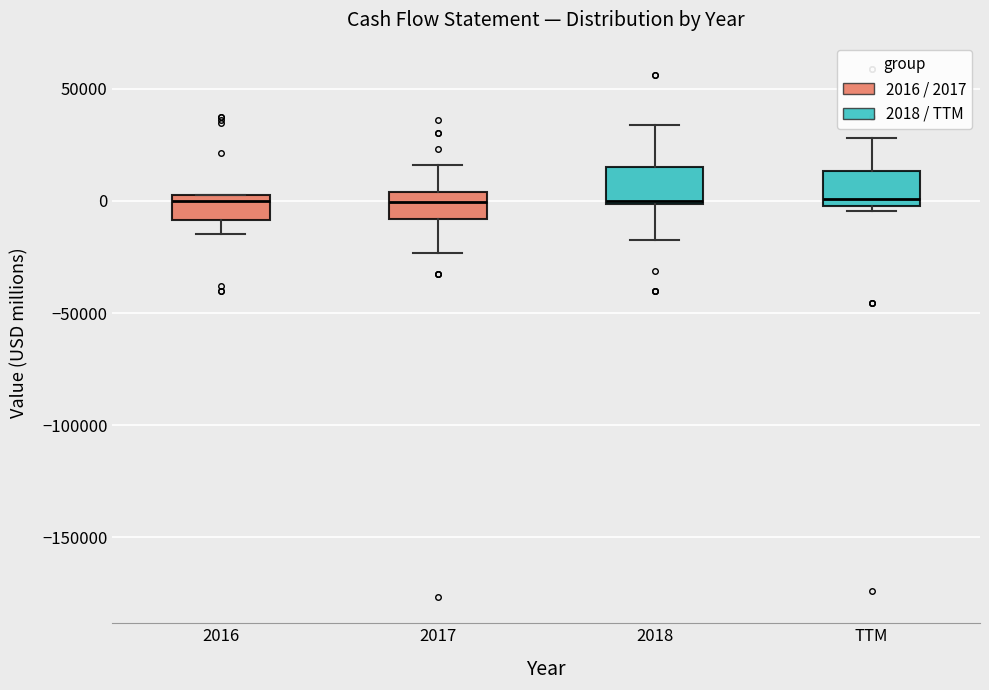

Reading left to right, transcribe this box plot: for each box, give where its median line is, the range the box spans, and where its two whiskers end, as read against the y-axis. The values are not printed on the chart, so give them approximately, as read against the axis.

2016: median 0, box -10000 to 5000, whiskers -15000 to 5000
2017: median 0, box -10000 to 5000, whiskers -25000 to 15000
2018: median 0 (just above the box's lower edge), box 0 to 15000, whiskers -15000 to 35000
TTM: median 0 (just above the box's lower edge), box 0 to 15000, whiskers -5000 to 30000